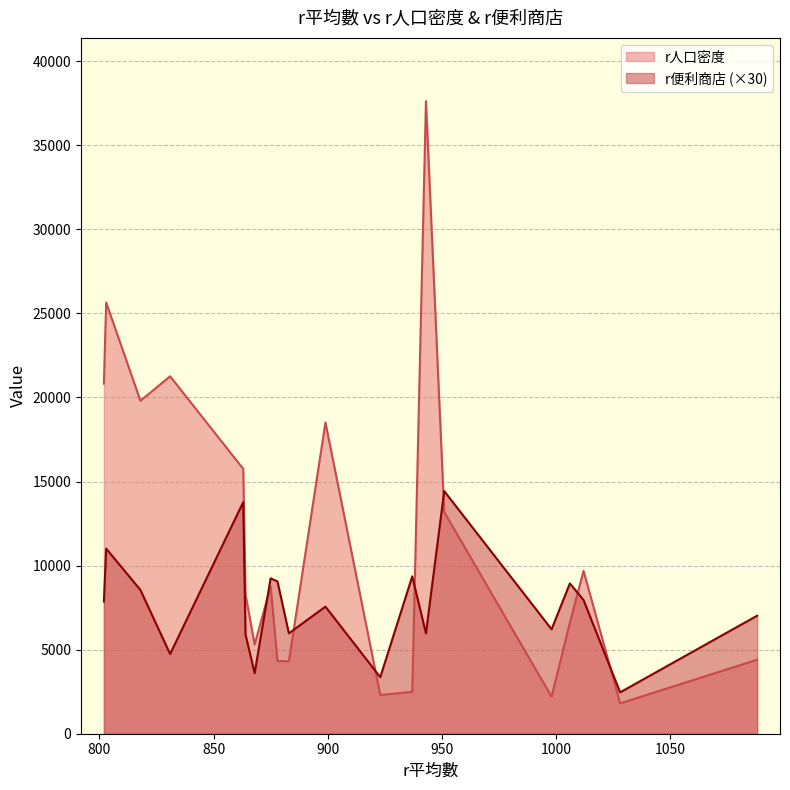

At which label is r人口密度 closest to 19713?

818